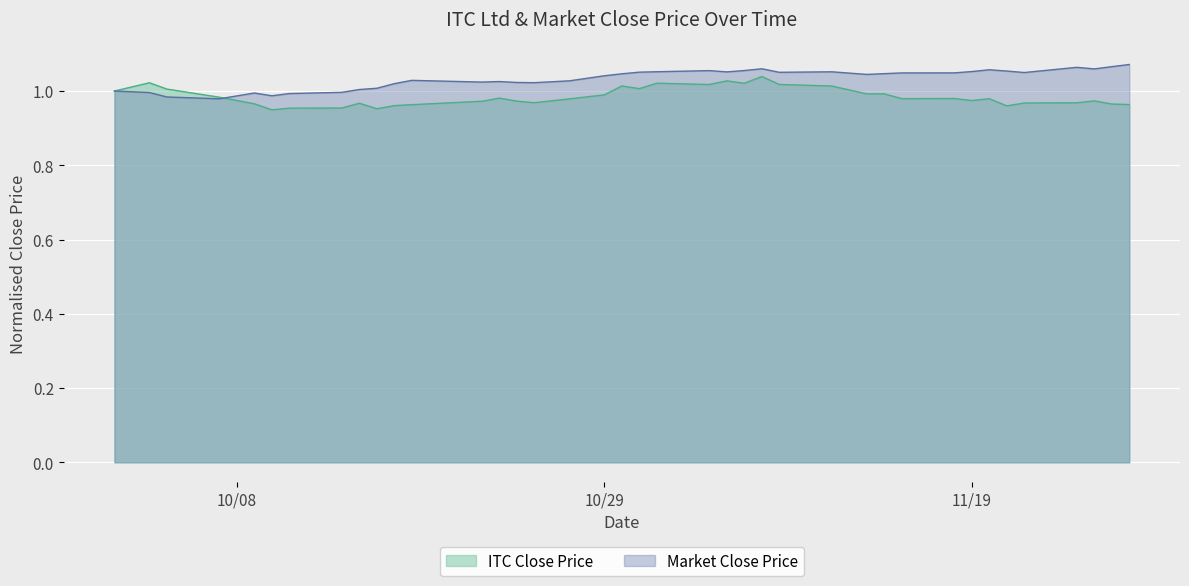

Where do Market Close Price and ITC Close Price first cross each other?

2019-10-07 and 2019-10-09